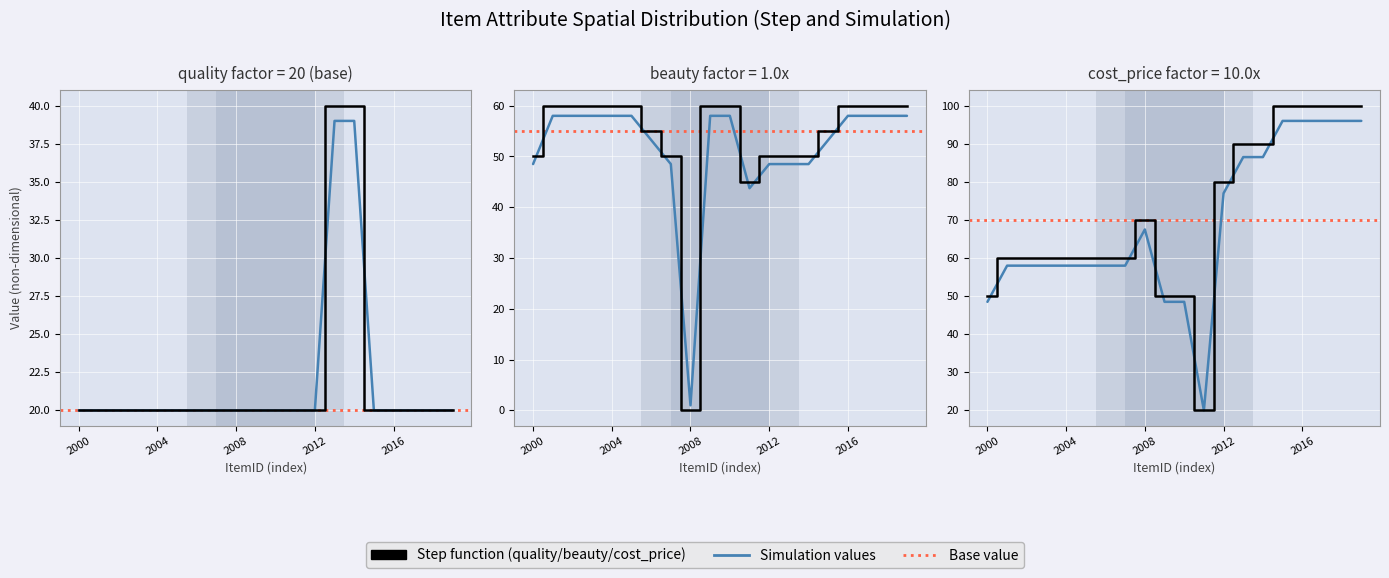

Which series changed the most between 2002 and 2007?

beauty